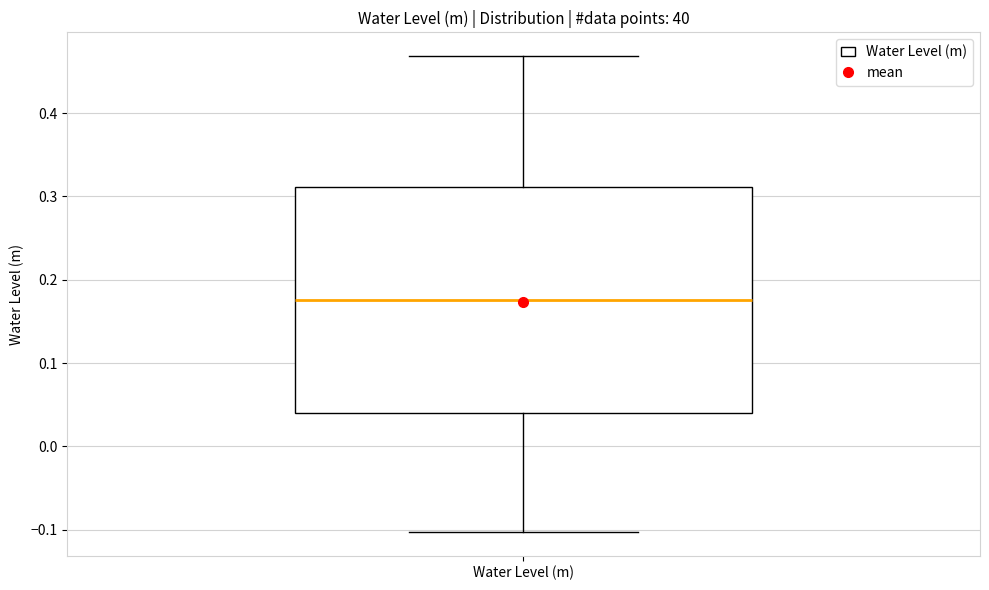

Read this box plot against the y-axis: the position of the median line, the range covered by the box, and the ends of both whiskers. The values are not printed on the chart, so give them approximately, as read against the axis.

median 0.18, box 0.04 to 0.31, whiskers -0.10 to 0.47